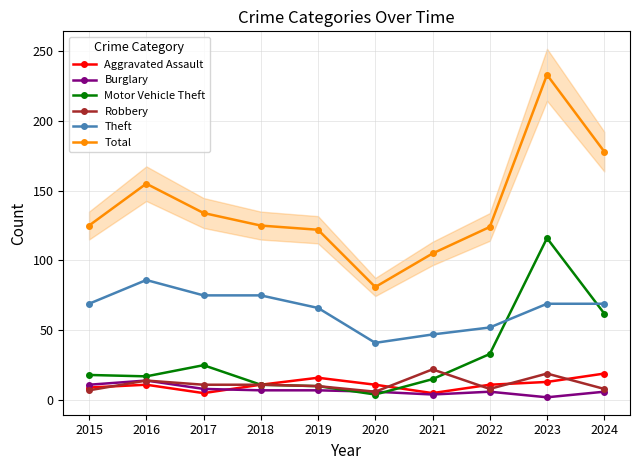

Between 2017 and 2019, which series saw the biggest shift?

Motor Vehicle Theft